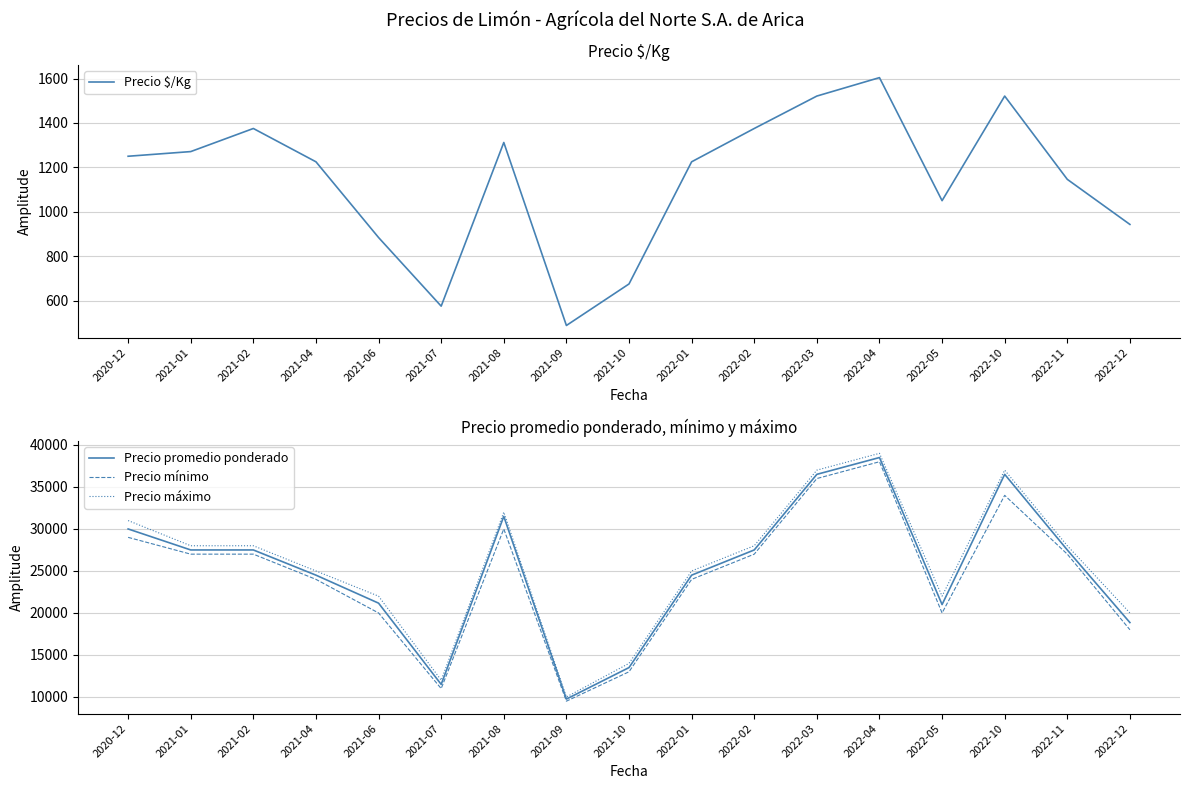

At which category does Precio $/Kg reach its first local peak?

2021-02